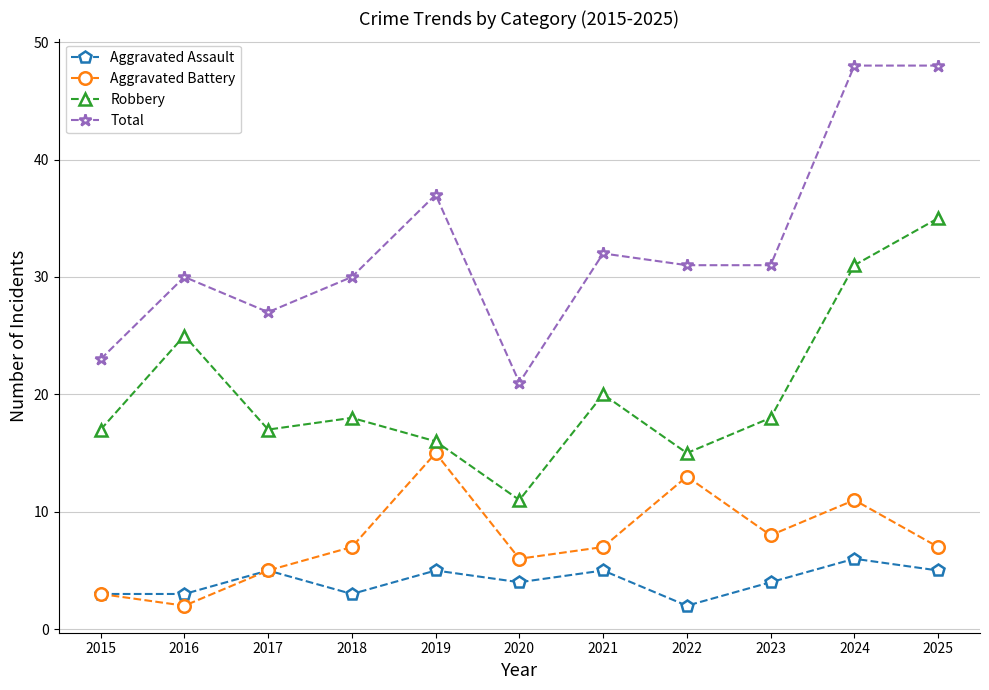

At which category does Total reach its first local peak?

2016